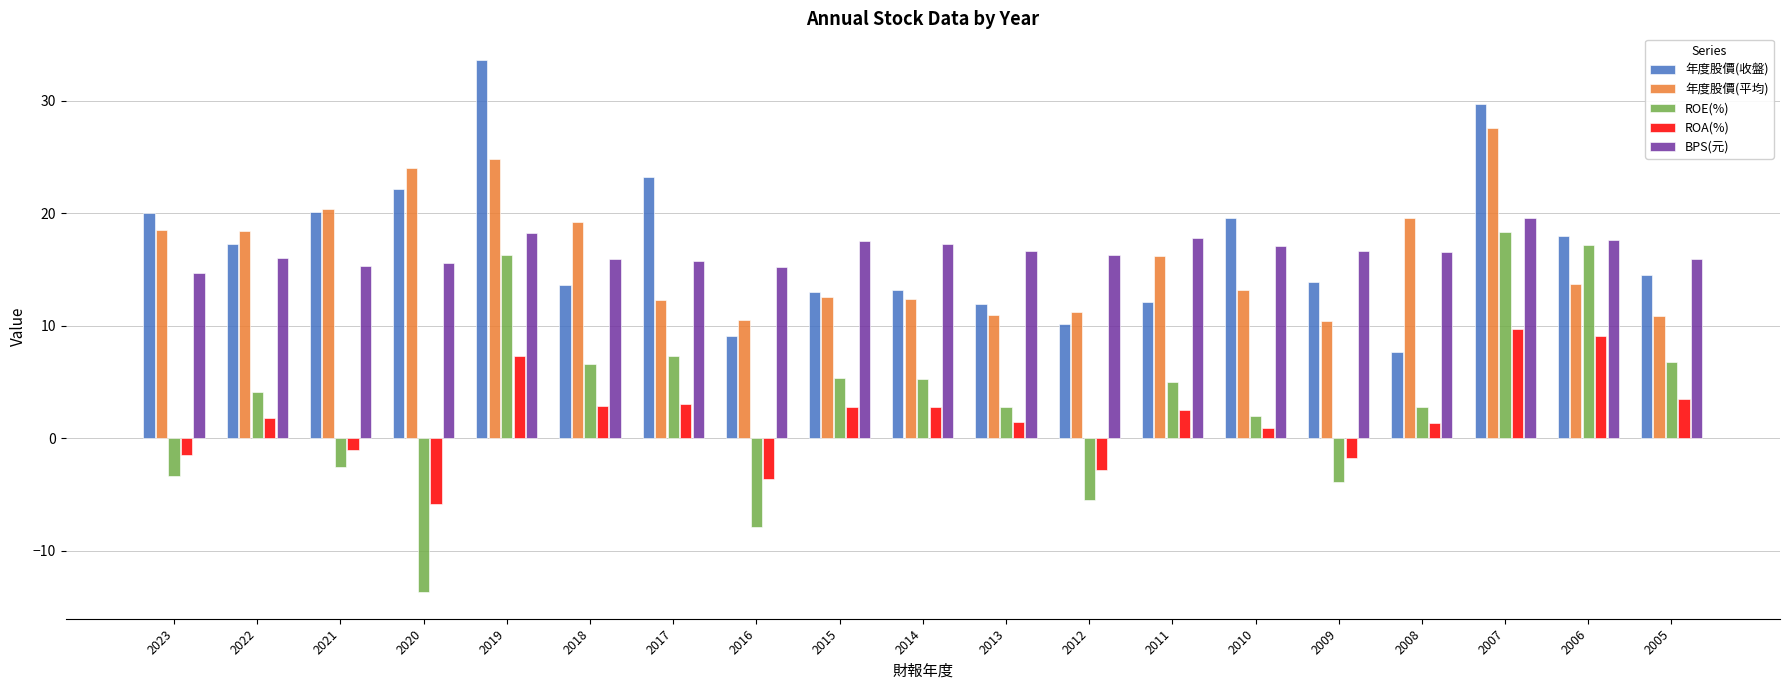

What is the spread (max minus min) of values at 2020?

37.7